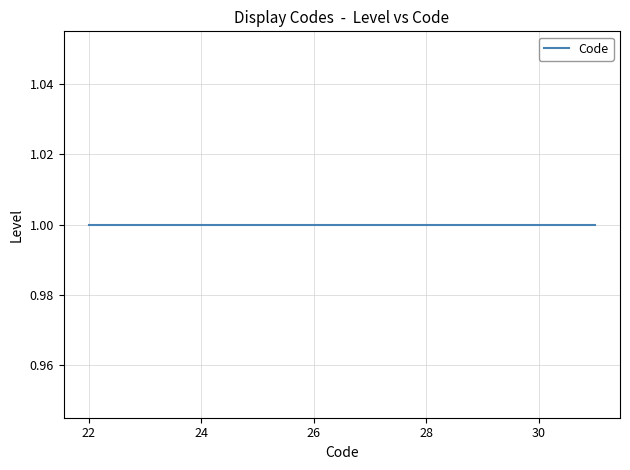

How many series are shown in this chart?

1